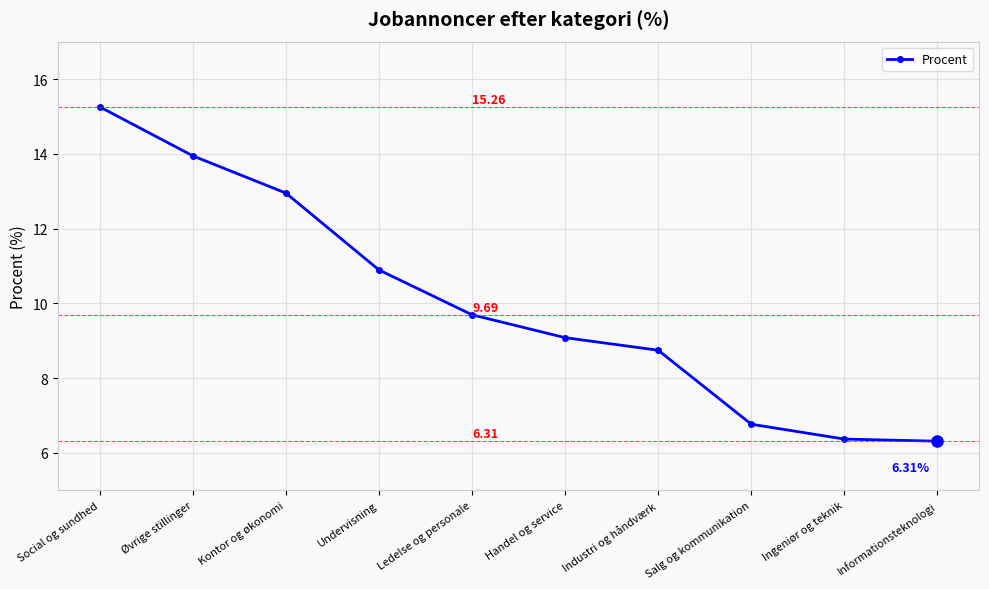

How many values are below 9?

4